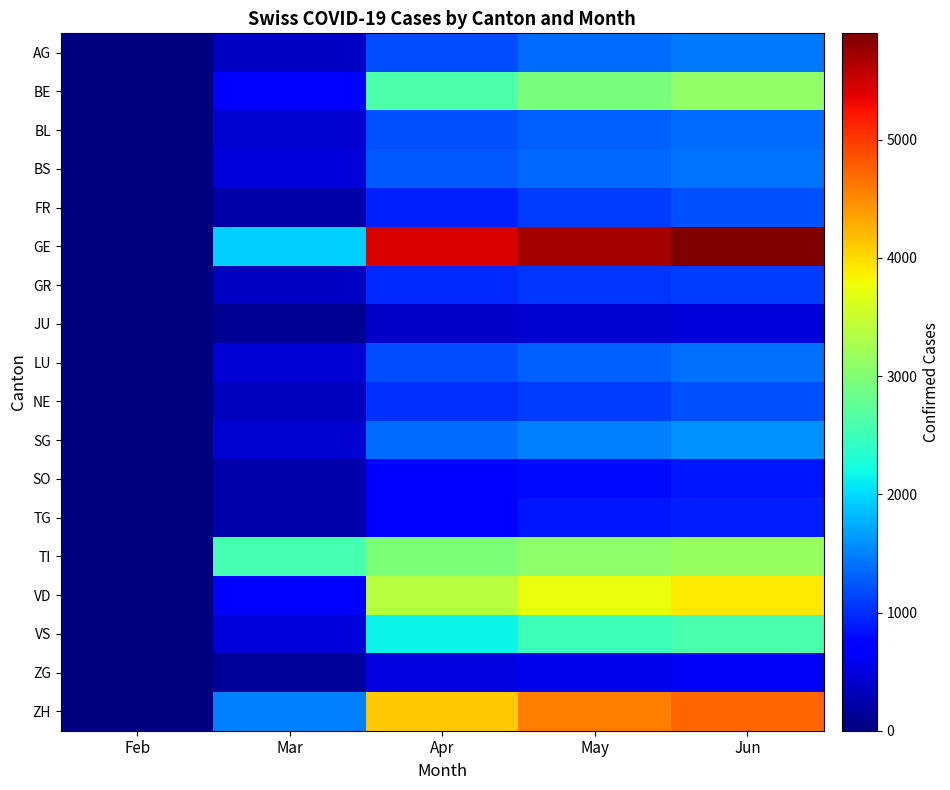

Reading left to right, transcribe all the data shown in this chart.

AG: Feb=1	Mar=362	Apr=1198	May=1370	Jun=1430
BE: Feb=0	Mar=719	Apr=2622	May=2940	Jun=3100
BL: Feb=5	Mar=437	Apr=1220	May=1300	Jun=1380
BS: Feb=6	Mar=462	Apr=1258	May=1340	Jun=1420
FR: Feb=0	Mar=222	Apr=927	May=1100	Jun=1200
GE: Feb=13	Mar=1952	Apr=5417	May=5700	Jun=5900
GR: Feb=0	Mar=354	Apr=968	May=1050	Jun=1100
JU: Feb=1	Mar=95	Apr=376	May=430	Jun=480
LU: Feb=0	Mar=445	Apr=1198	May=1300	Jun=1400
NE: Feb=0	Mar=344	Apr=1034	May=1100	Jun=1200
SG: Feb=0	Mar=431	Apr=1379	May=1490	Jun=1580
SO: Feb=0	Mar=232	Apr=712	May=800	Jun=860
TG: Feb=0	Mar=238	Apr=748	May=860	Jun=920
TI: Feb=10	Mar=2566	Apr=2969	May=3080	Jun=3150
VD: Feb=0	Mar=752	Apr=3372	May=3750	Jun=3900
VS: Feb=4	Mar=462	Apr=2160	May=2500	Jun=2600
ZG: Feb=0	Mar=161	Apr=485	May=560	Jun=620
ZH: Feb=2	Mar=1480	Apr=4115	May=4570	Jun=4730